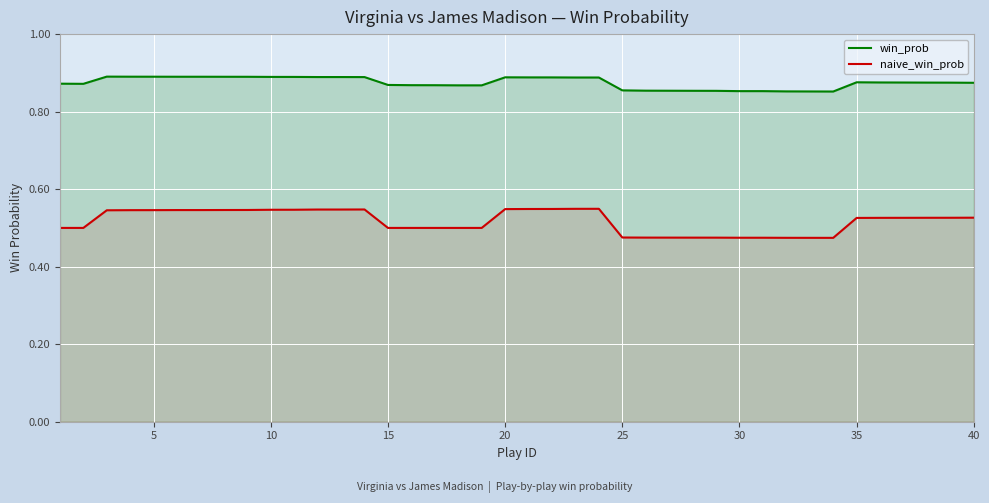

Which series has the largest total across all categories?

win_prob